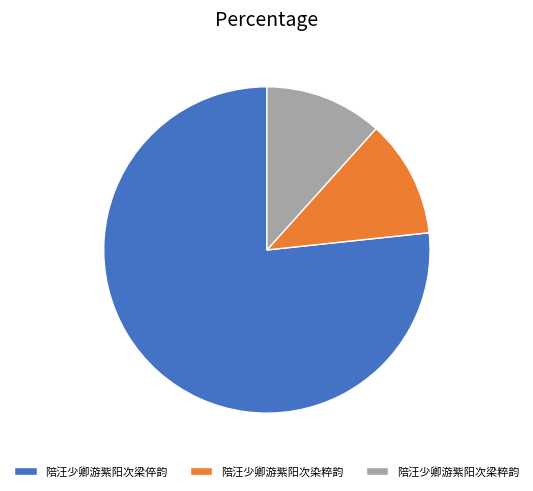

Do 陪汪少卿游紫阳次梁粹韵 and 陪汪少卿游紫阳次染粹韵 together represent more than half of the pie?

No